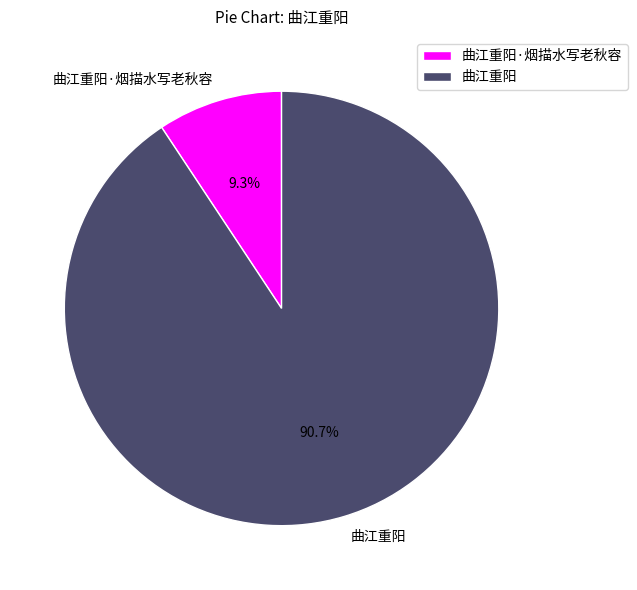

Rank the categories by value from highest to lowest.

曲江重阳, 曲江重阳·烟描水写老秋容